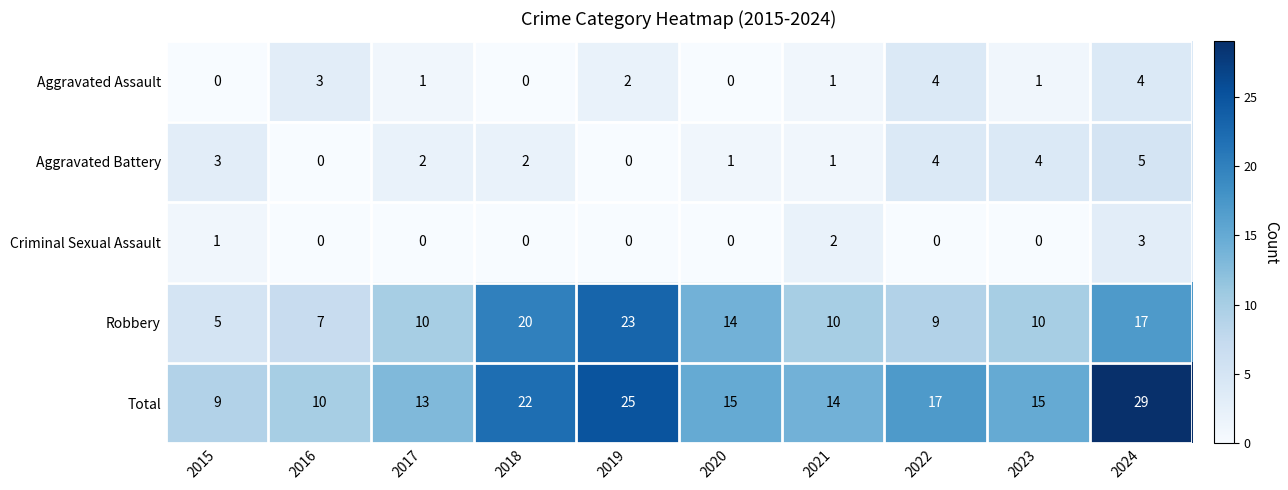

Between 2017 and 2020, which series saw the biggest shift?

Robbery